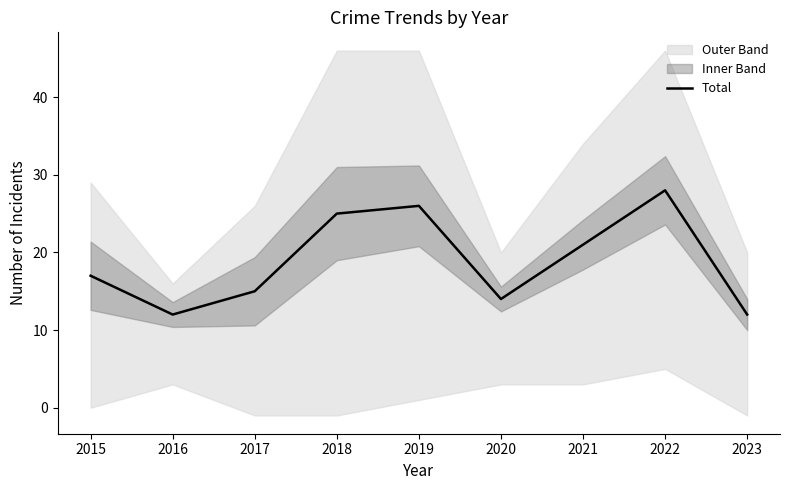

How many lines are shown in the chart?

1